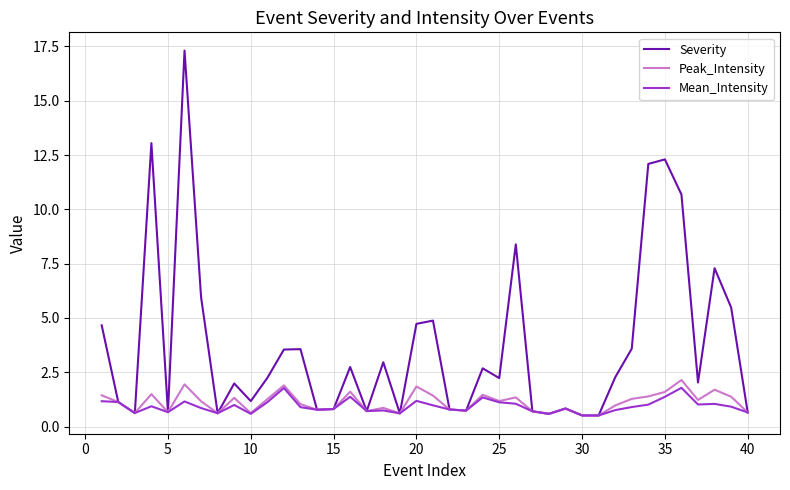

What is the difference between the maximum and minimum values in the Mean_Intensity series?

1.3